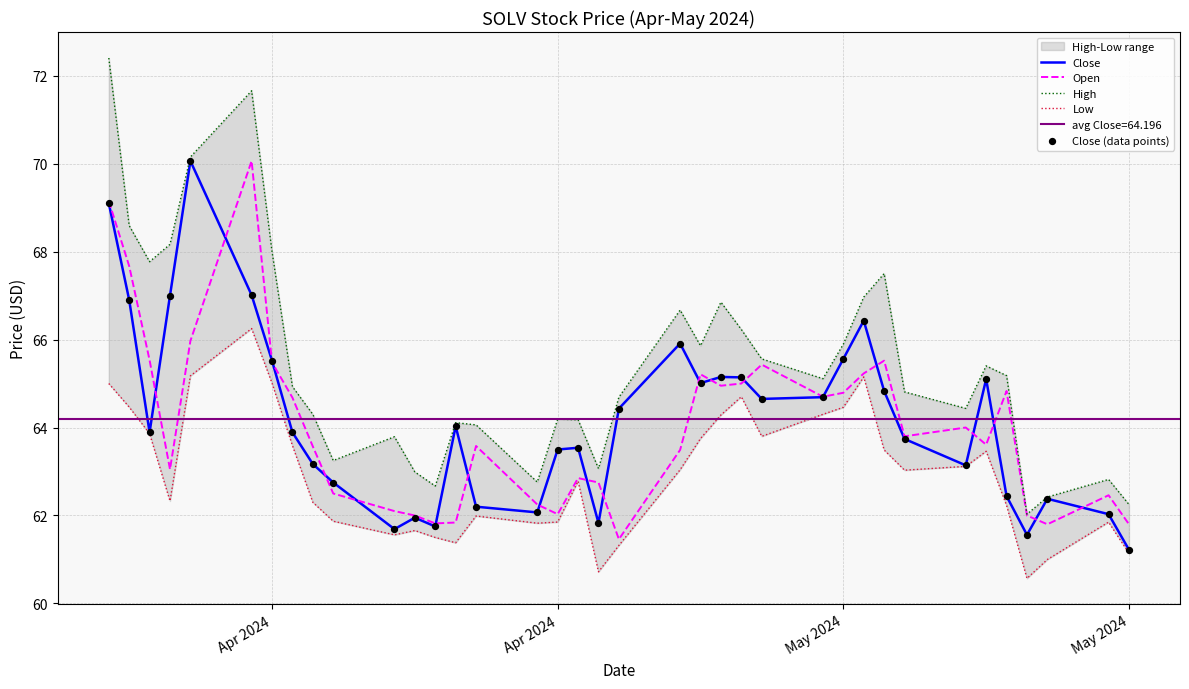

Which series has the widest spread of Y values?

High